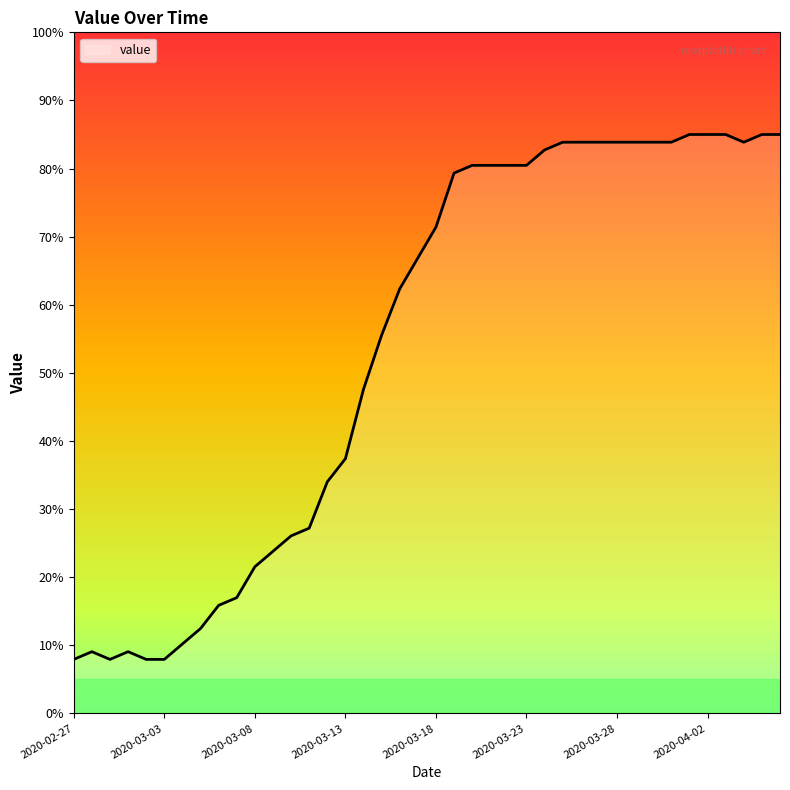

What is the difference between the maximum and minimum values?

77.1